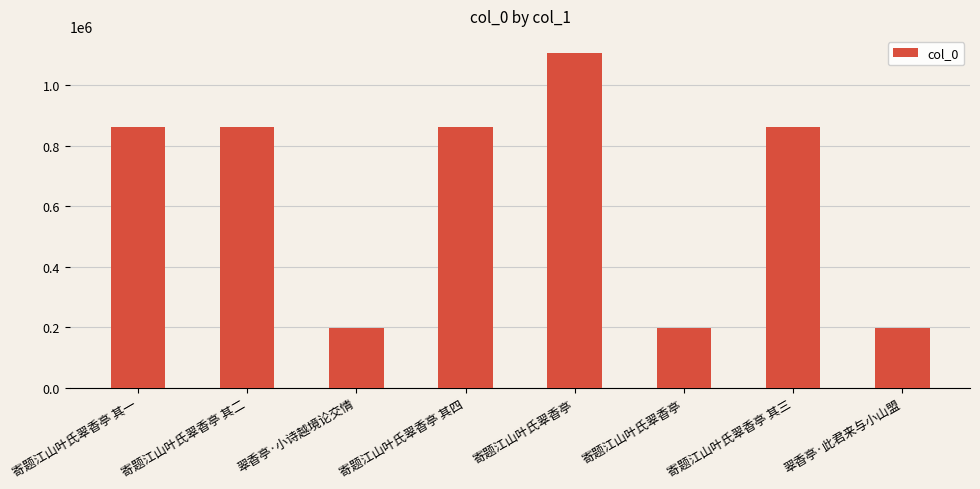

List the labels in order of value, largest first.

寄题江山叶氏翠香亭, 寄题江山叶氏翠香亭 其四, 寄题江山叶氏翠香亭 其三, 寄题江山叶氏翠香亭 其一, 寄题江山叶氏翠香亭 其二, 翠香亭·此君来与小山盟, 翠香亭·小诗越境论交情, 寄题江山叶氏翠香亭